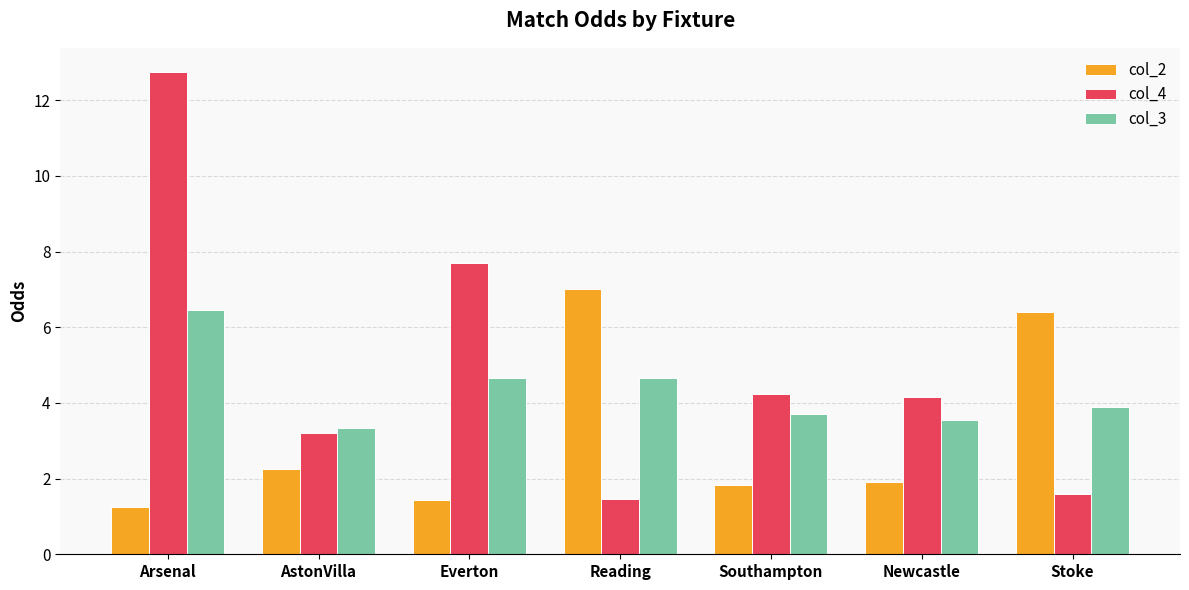

The value of col_4 at Stoke is 2.1. True or false?

False